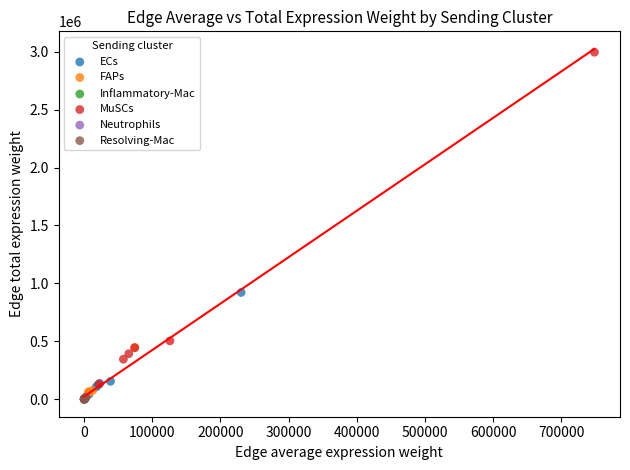

Which series reaches the maximum Y coordinate?

MuSCs